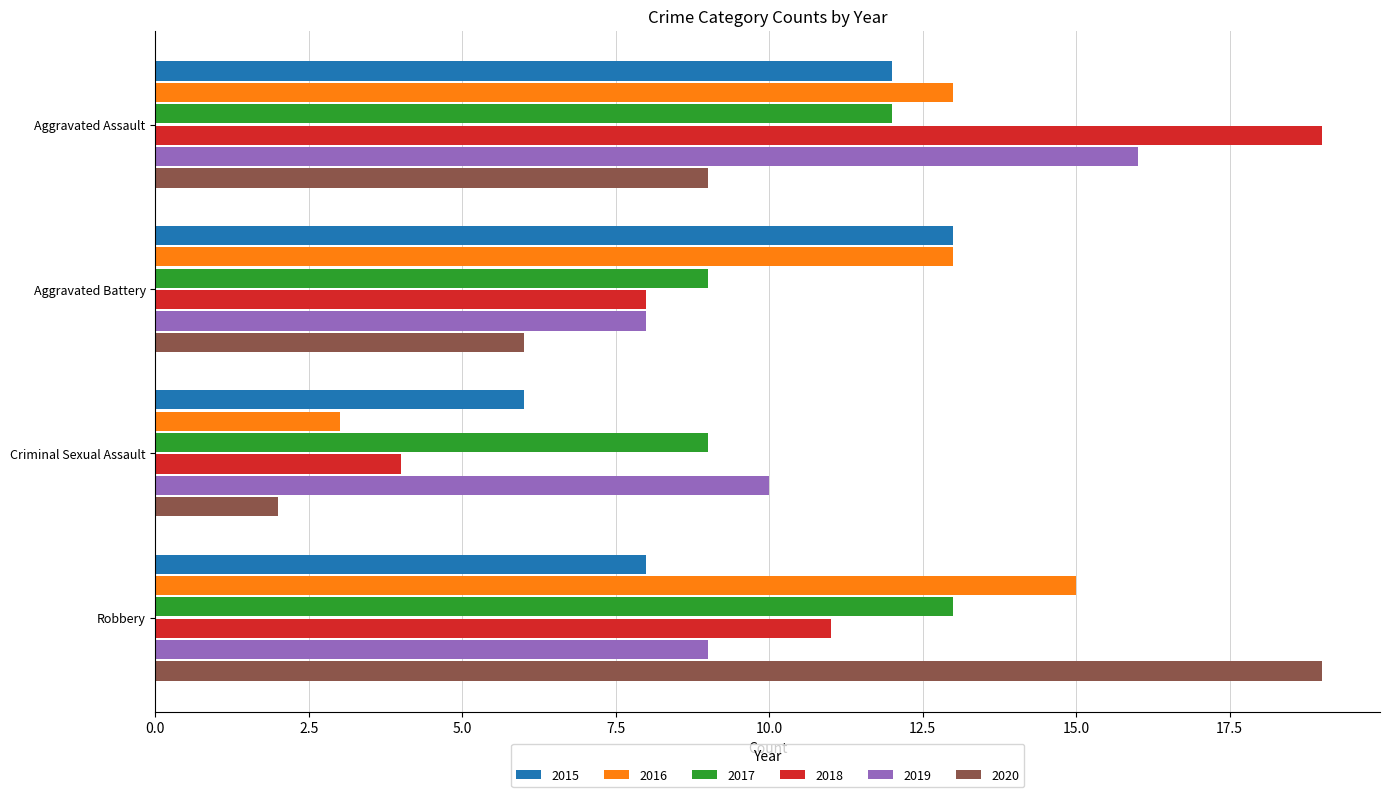

The 2018 series shows 4 at Criminal Sexual Assault. True or false?

True